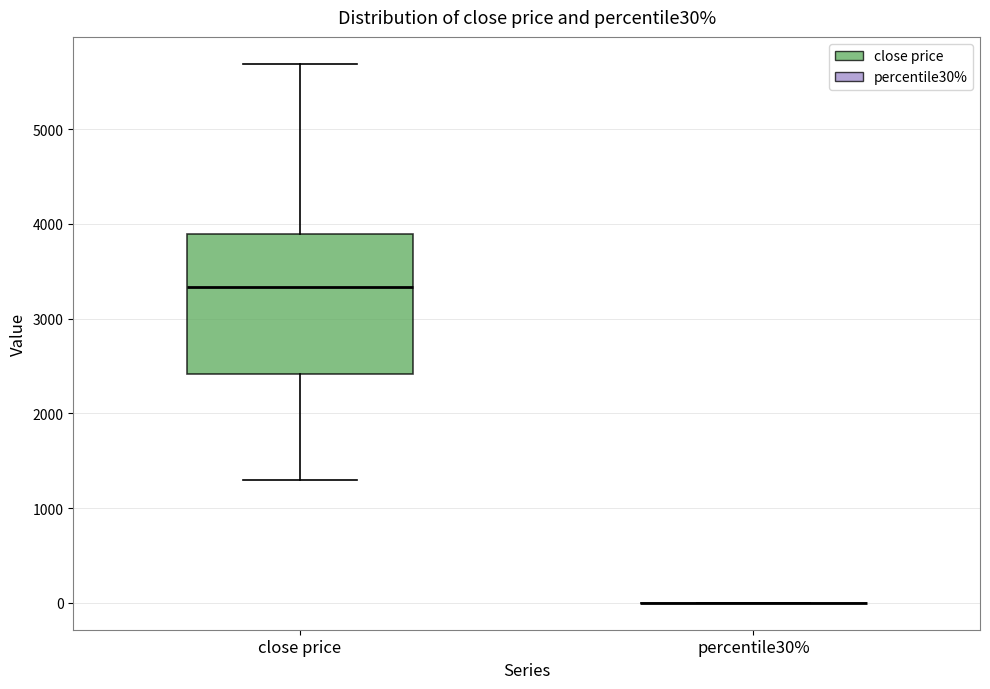

Reading left to right, transcribe this box plot: for each box, give where its median line is, the range the box spans, and where its two whiskers end, as read against the y-axis. The values are not printed on the chart, so give them approximately, as read against the axis.

close price: median 3300, box 2400 to 3900, whiskers 1300 to 5700
percentile30%: box collapsed to a line at 0, whiskers 0 to 0